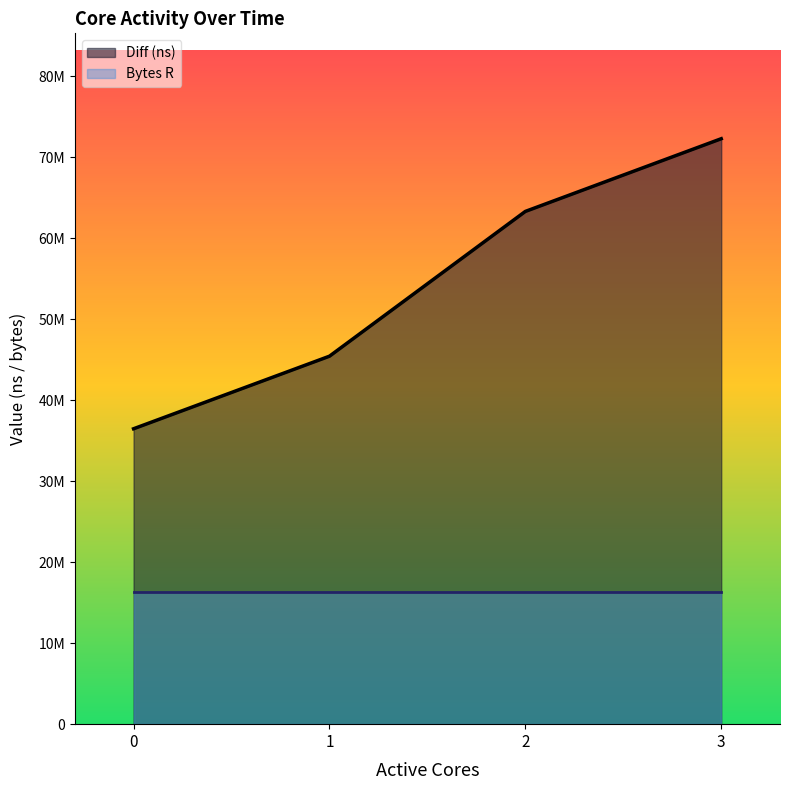

What is the maximum value shown in the chart?

72304895